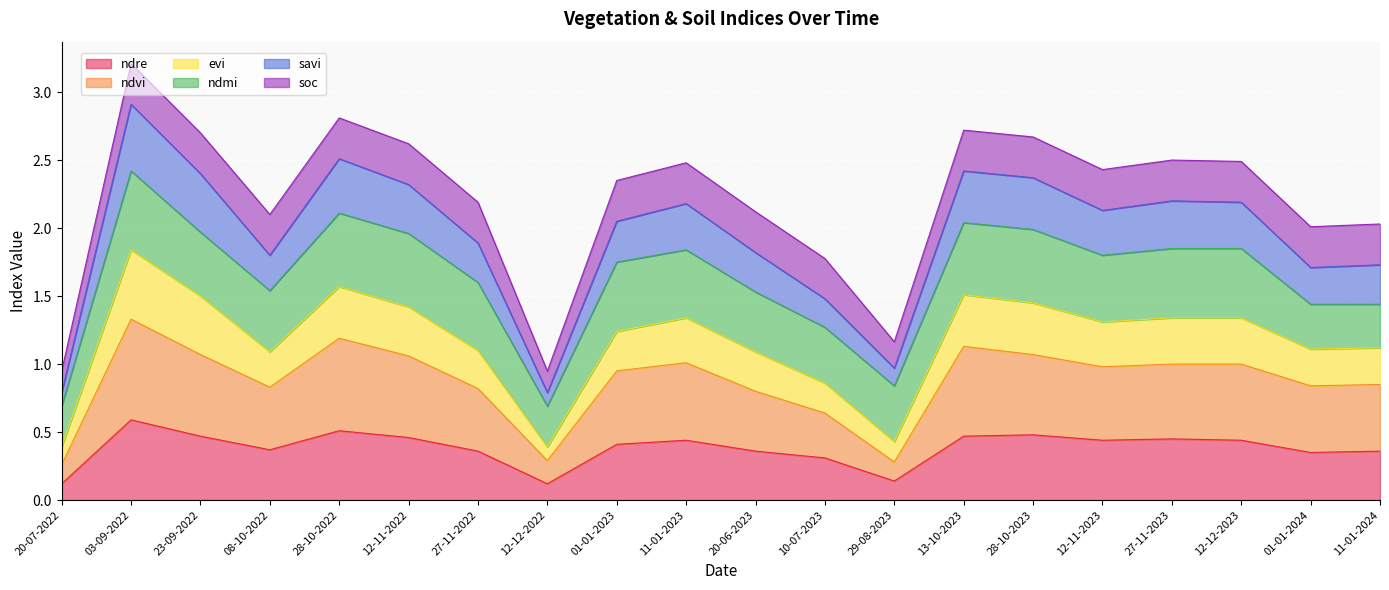

True or false: evi and ndvi cross at least once.

False